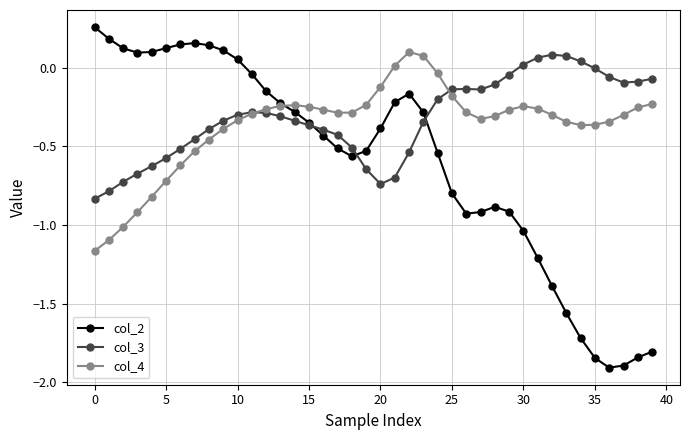

Which series has the widest spread of values?

col_2